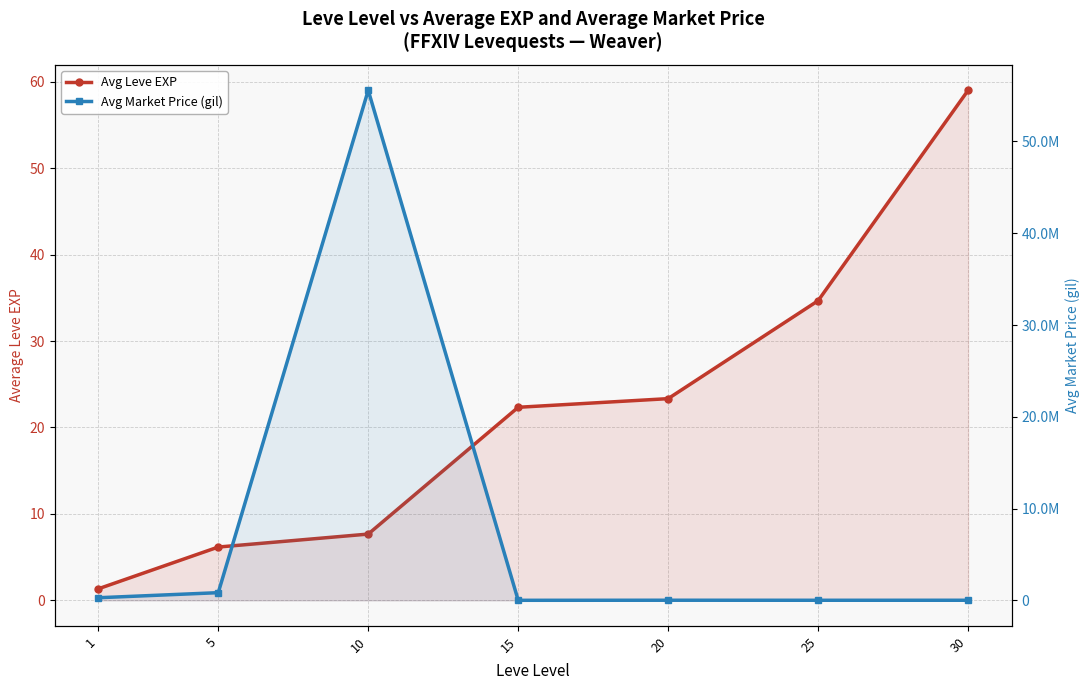

The Avg Leve EXP series shows 7.7 at 10. True or false?

True